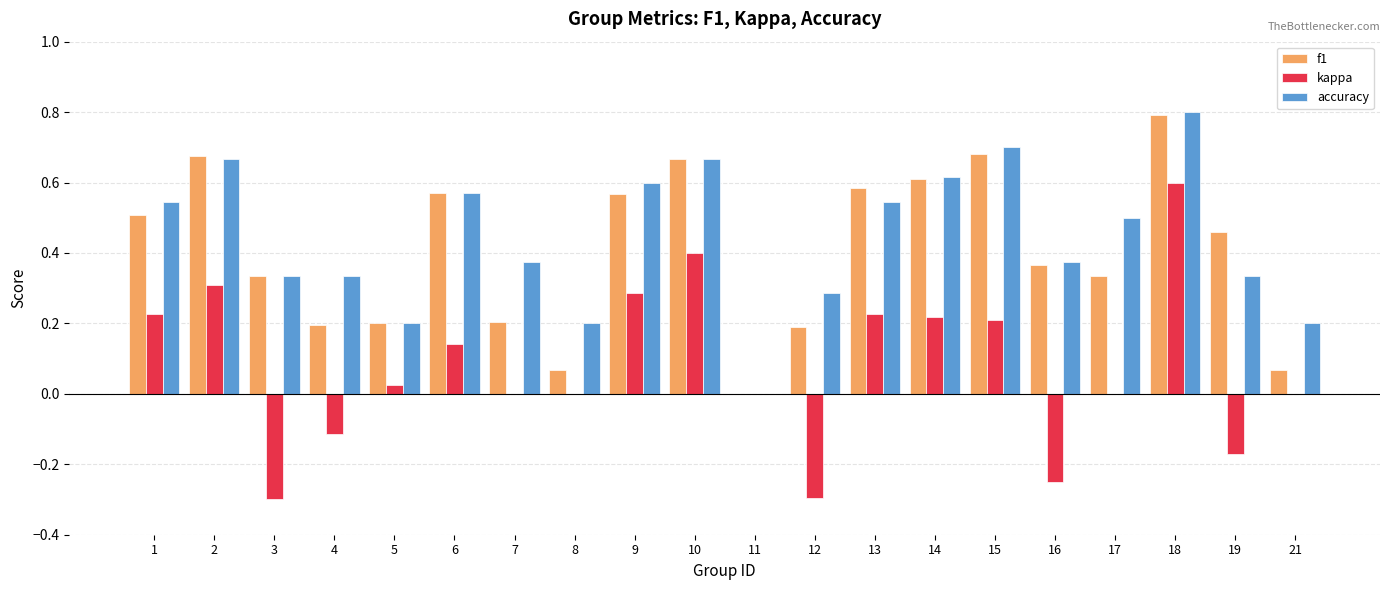

Is the value of accuracy at 10 greater than the value of f1 at 14?

Yes